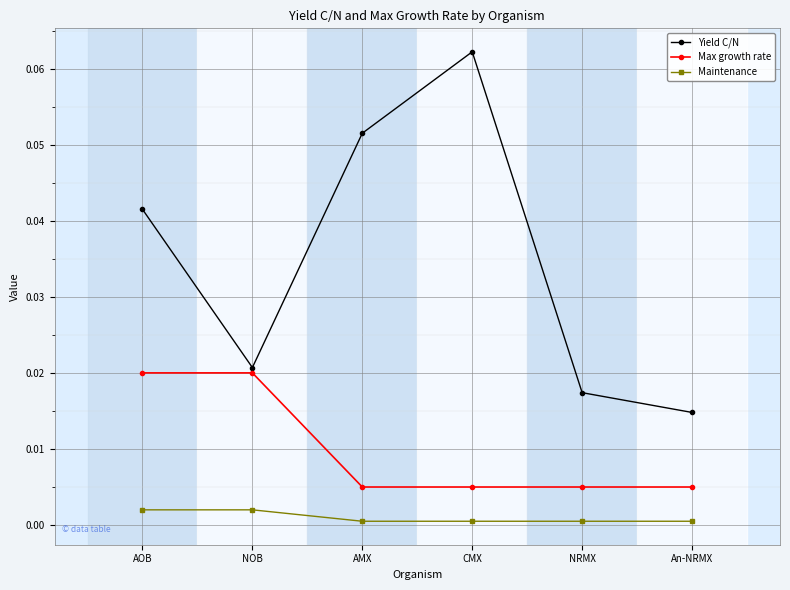

True or false: Max growth rate and Maintenance cross at least once.

False